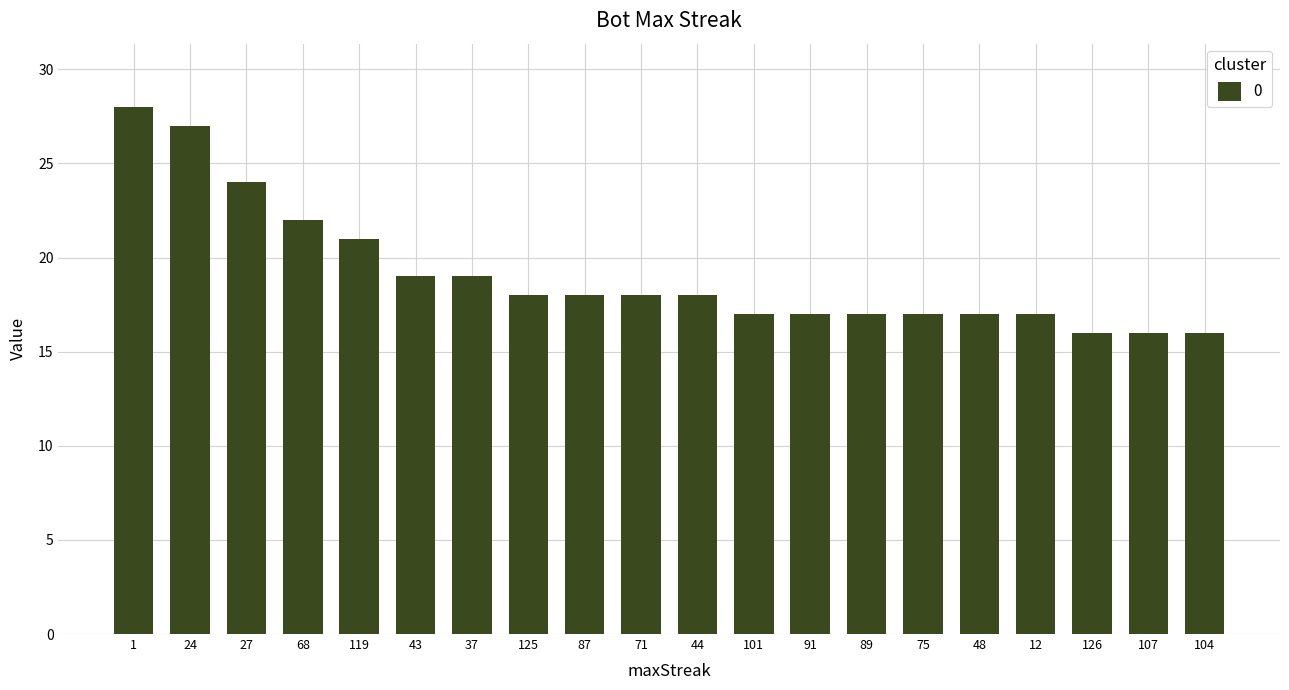

The chart shows a value of 32 at 71. True or false?

False